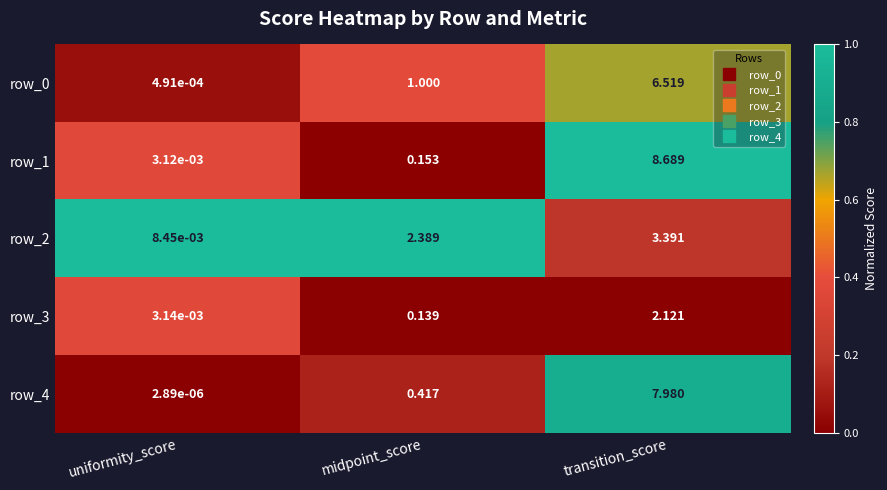

At which label does row_3 reach its minimum?

uniformity_score